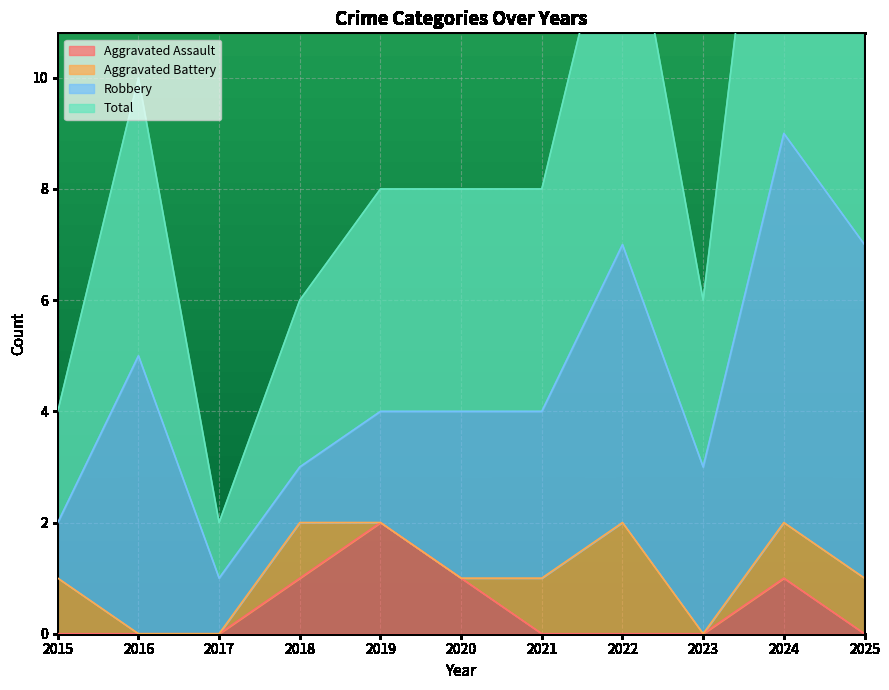

The value of Aggravated Assault at 2016 is -1. True or false?

False